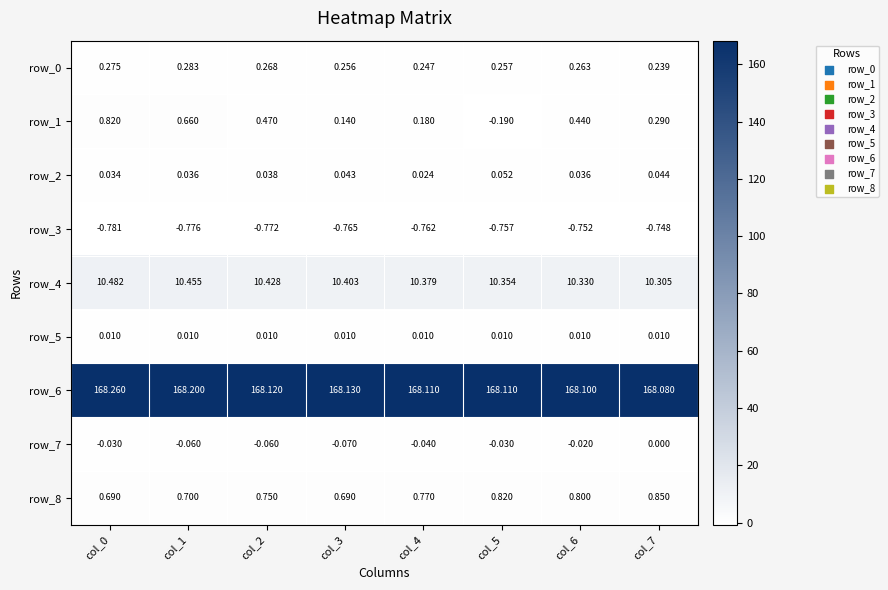

Which series changed the most between col_2 and col_5?

row_1